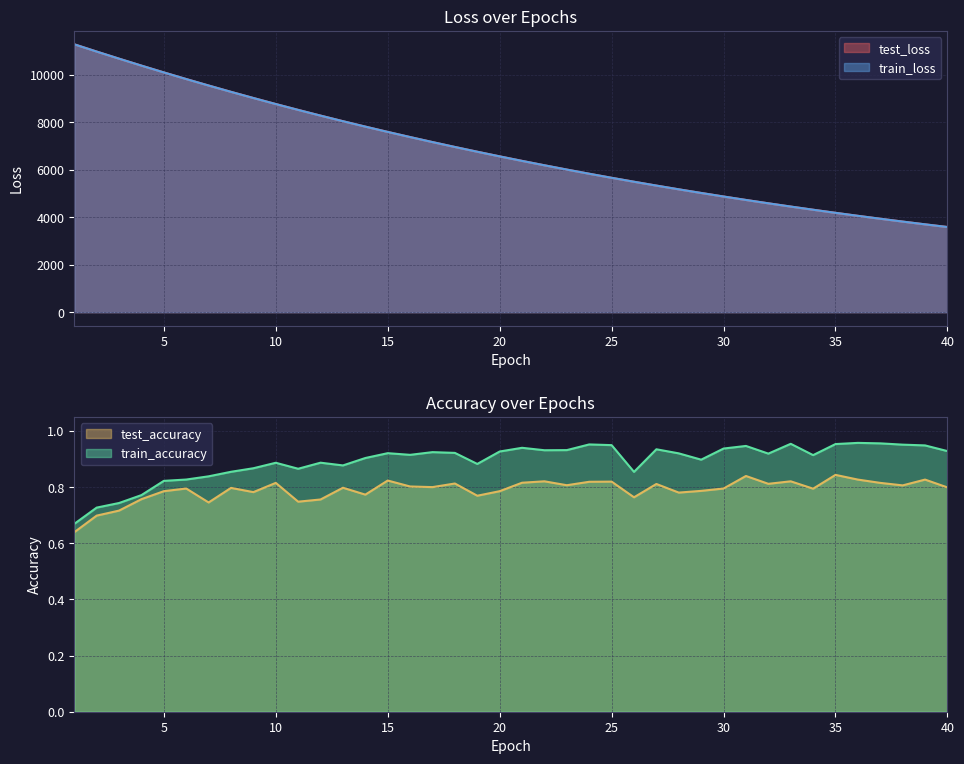

Which series changed the most between 10 and 29?

test_loss